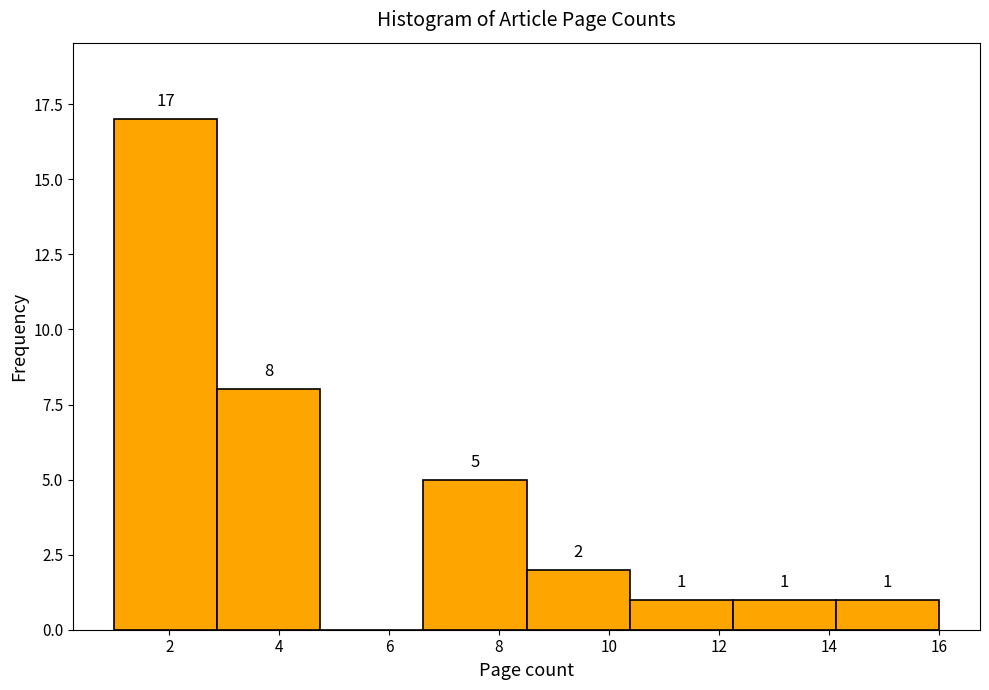

Over which range of the x-axis is the bar tallest?

1.0 to 2.8